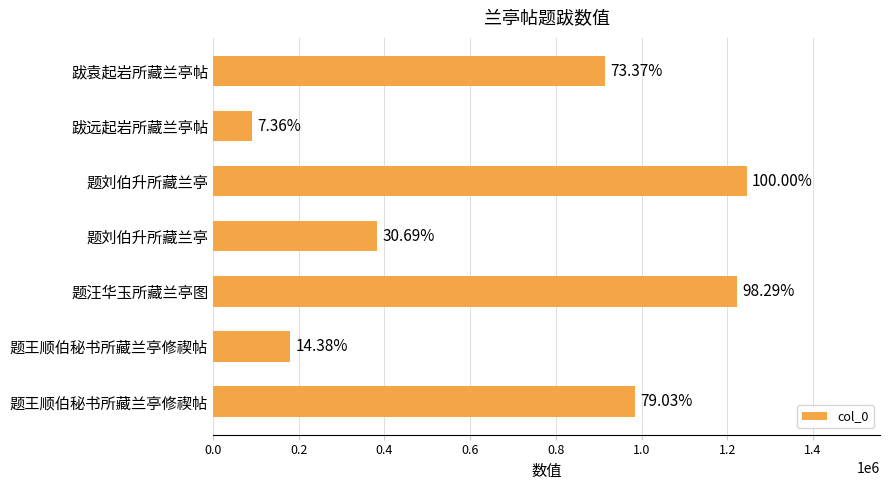

What is the sum of all values?

5019788